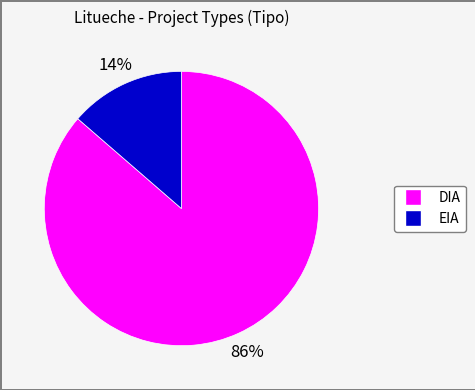

Combined, do DIA and EIA account for over 50%?

Yes